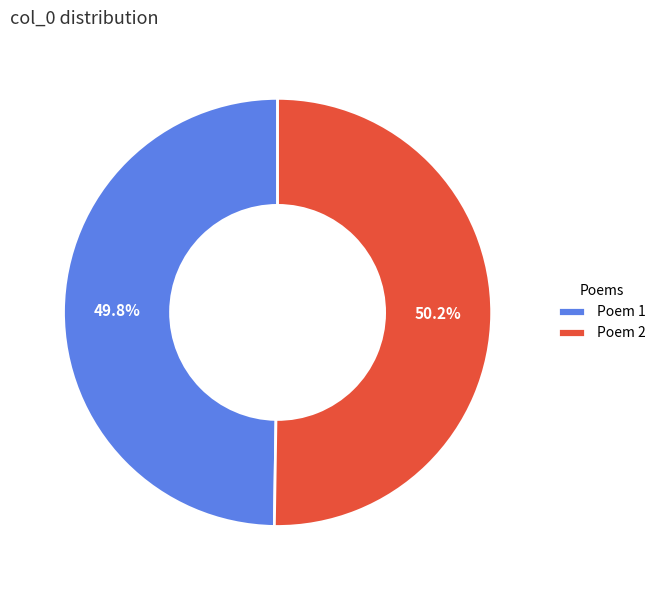

How many slices are in this pie chart?

2